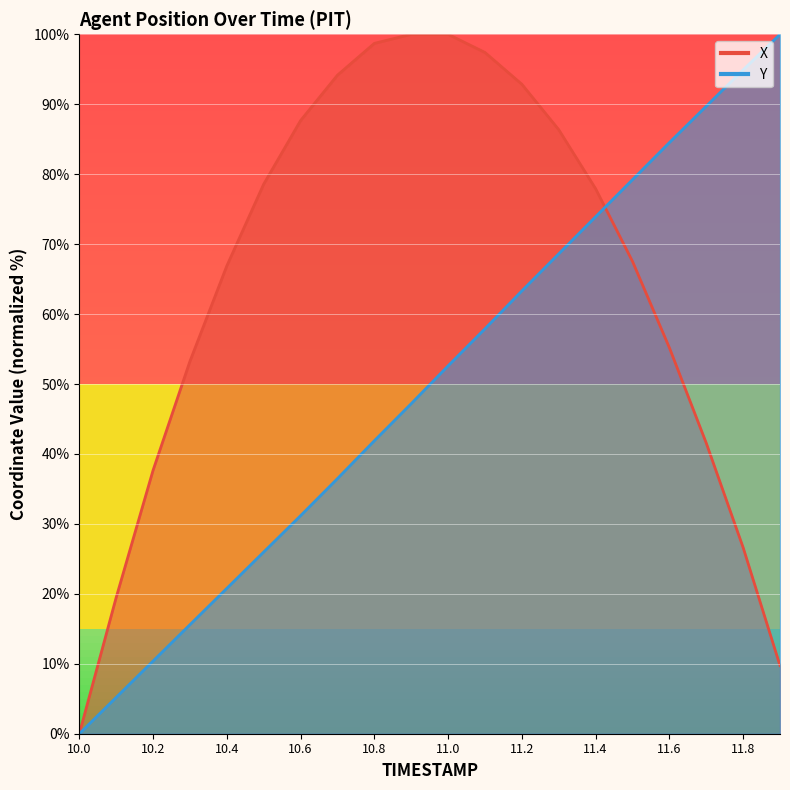

How many categories are shown in the chart?

20